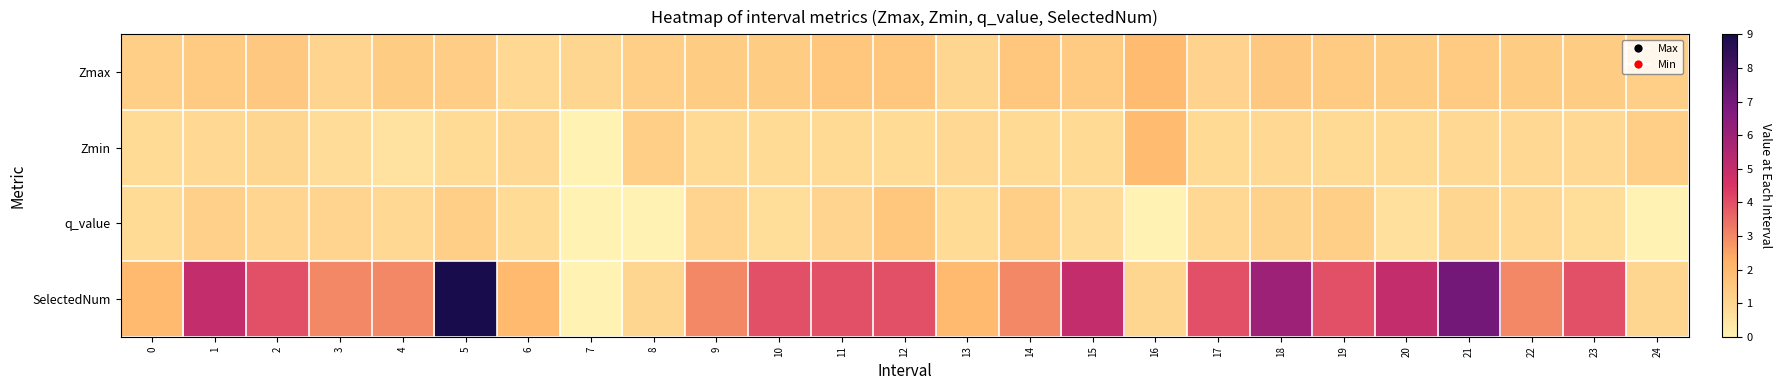

List the series in order of their peak value, lowest first.

q_value, Zmax, Zmin, SelectedNum